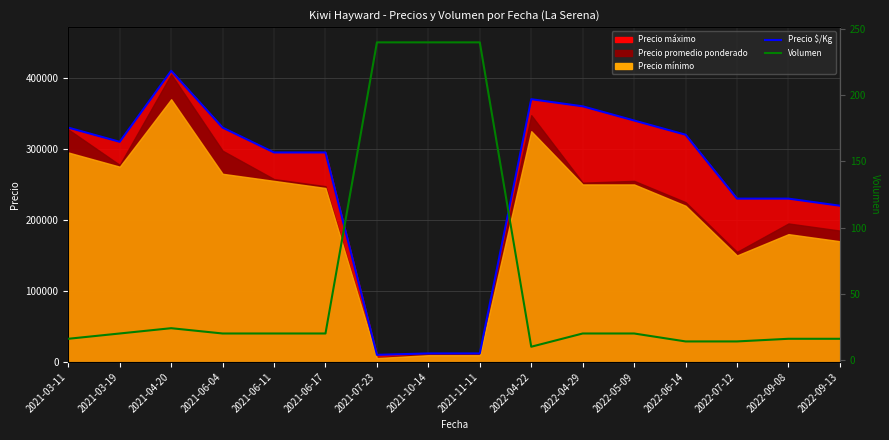

The value of Precio $/Kg (x100) at 2021-04-20 is 410000. True or false?

True